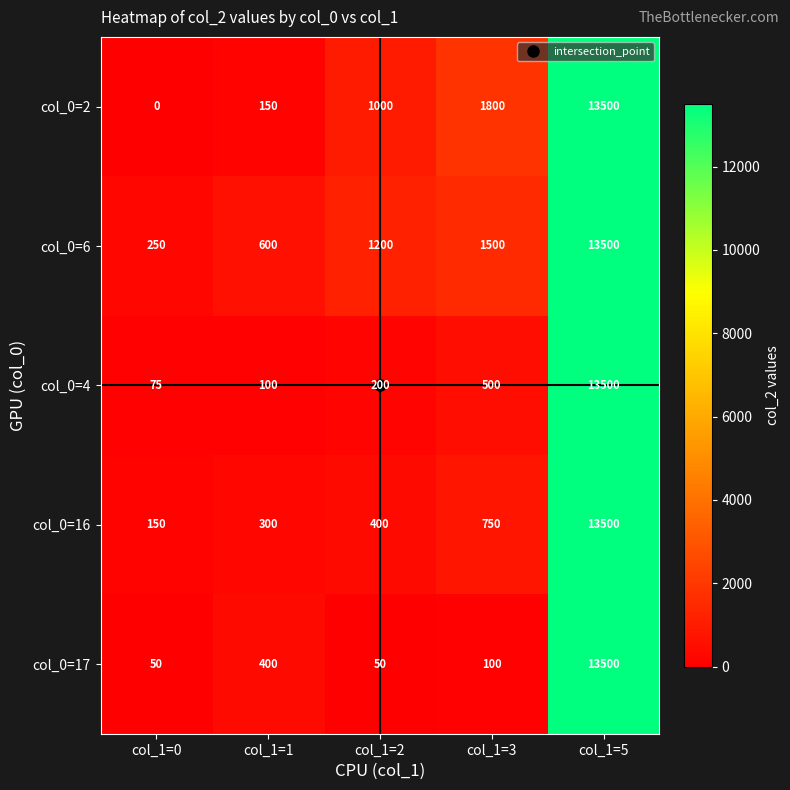

The col_0=16 series shows 20674 at col_1=5. True or false?

False